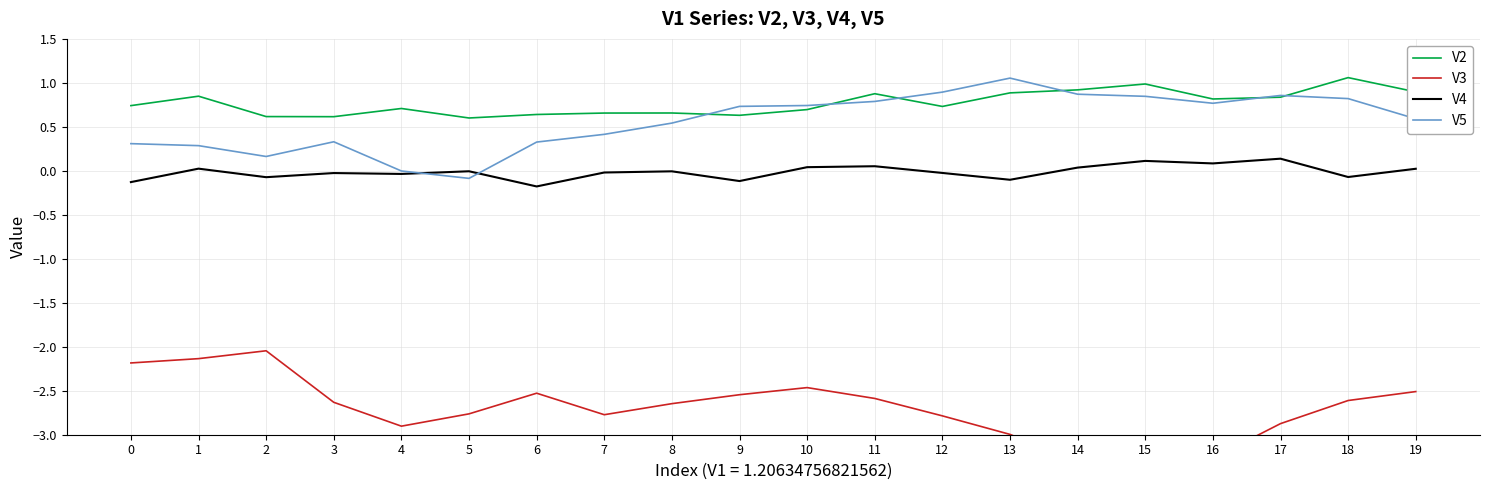

Which series has the largest total across all categories?

V2